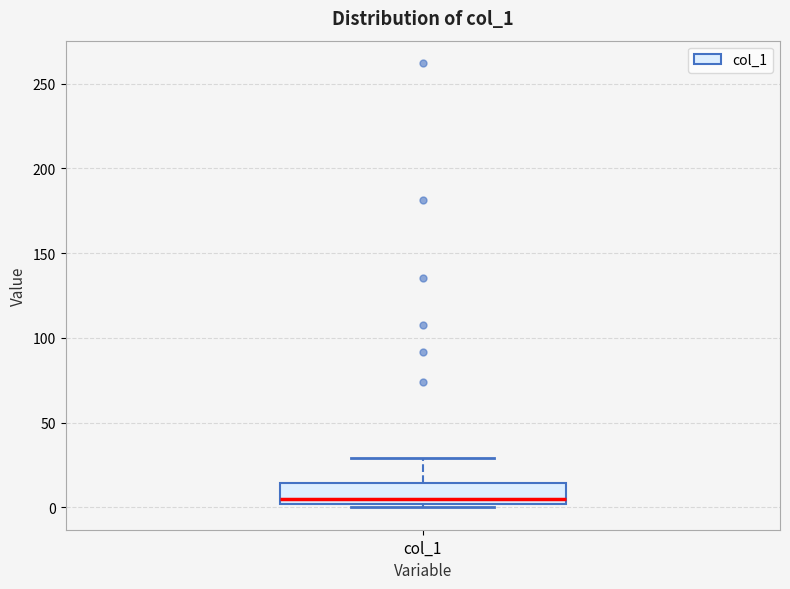

Read this box plot against the y-axis: the position of the median line, the range covered by the box, and the ends of both whiskers. The values are not printed on the chart, so give them approximately, as read against the axis.

median 5, box 0 to 15, whiskers 0 (just below the box's lower edge) to 30